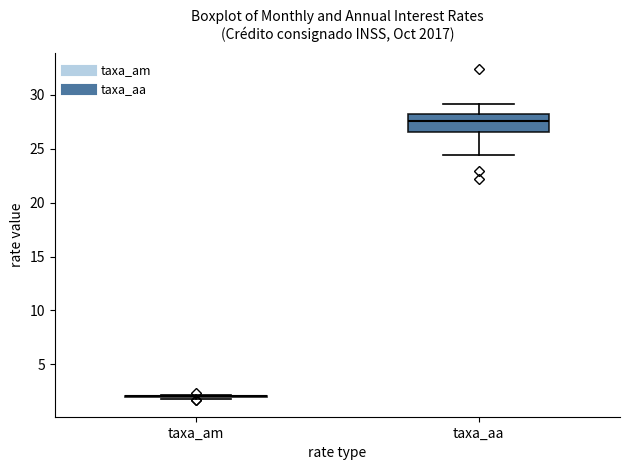

Reading left to right, transcribe this box plot: for each box, give where its median line is, the range the box spans, and where its two whiskers end, as read against the y-axis. The values are not printed on the chart, so give them approximately, as read against the axis.

taxa_am: box collapsed to a line at 2.0, whiskers 2.0 to 2.0
taxa_aa: median 27.5, box 26.5 to 28.0, whiskers 24.5 to 29.0